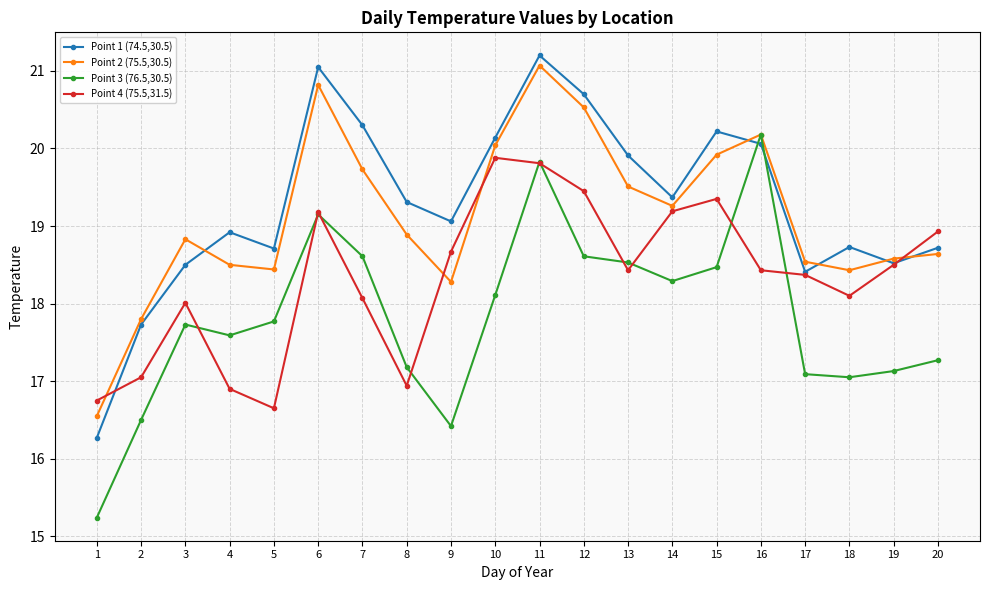

After their last crossing, which series has the higher values: Point 2 (75.5,30.5) or Point 4 (75.5,31.5)?

Point 4 (75.5,31.5)